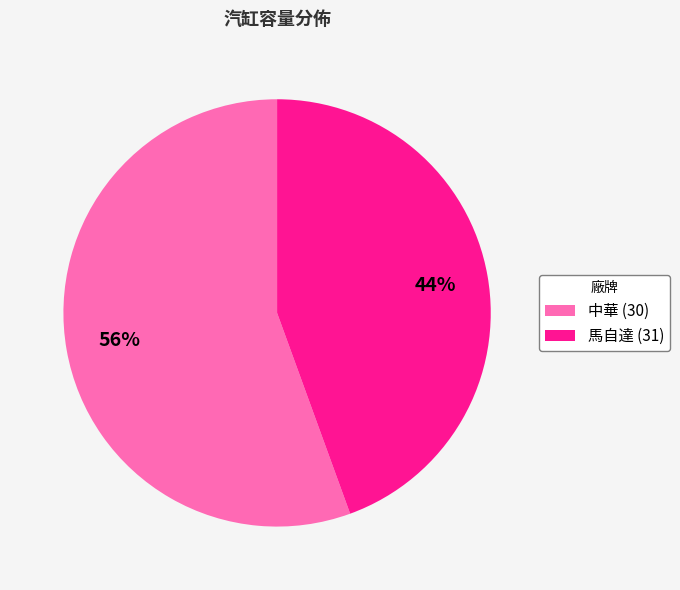

To the nearest percent, what is the average slice percentage?

50%